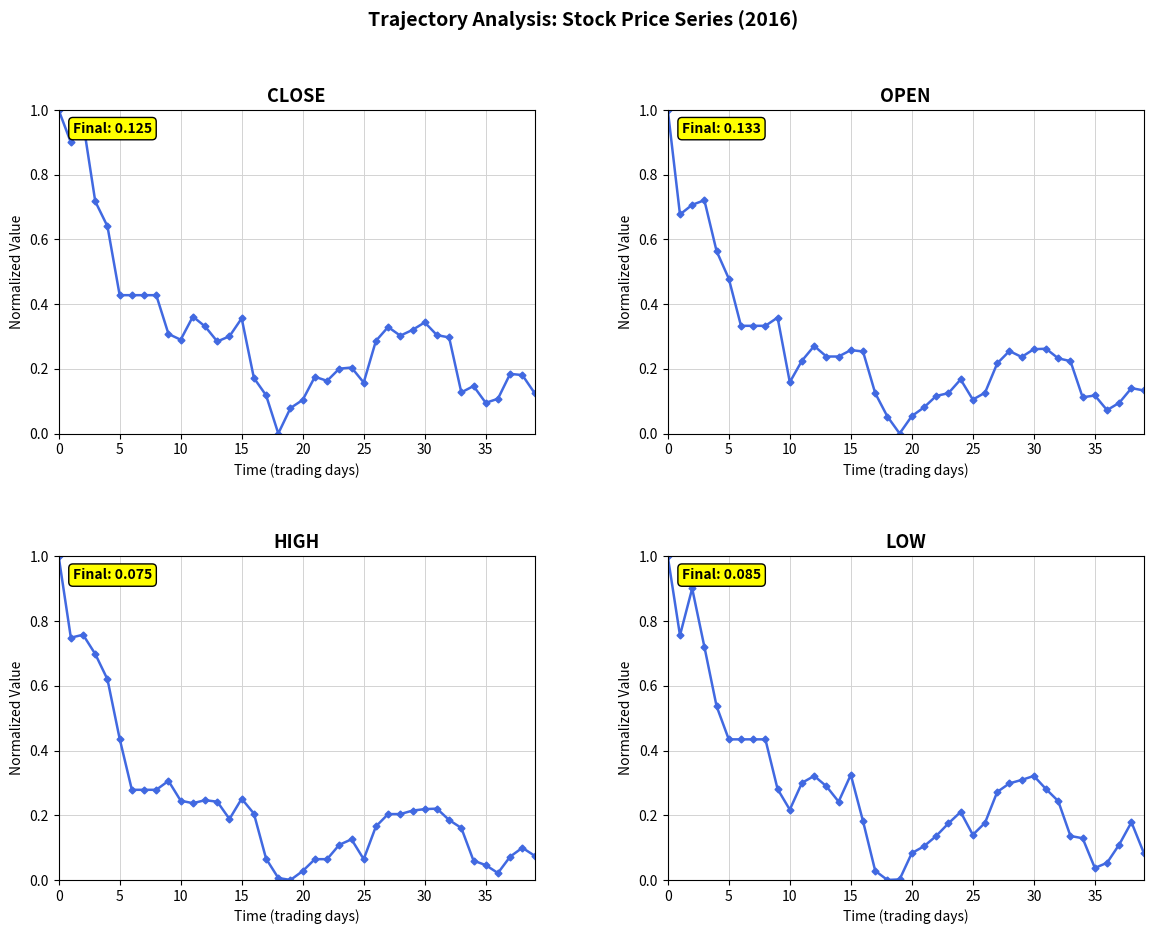

How many positive values does the close series have?

39